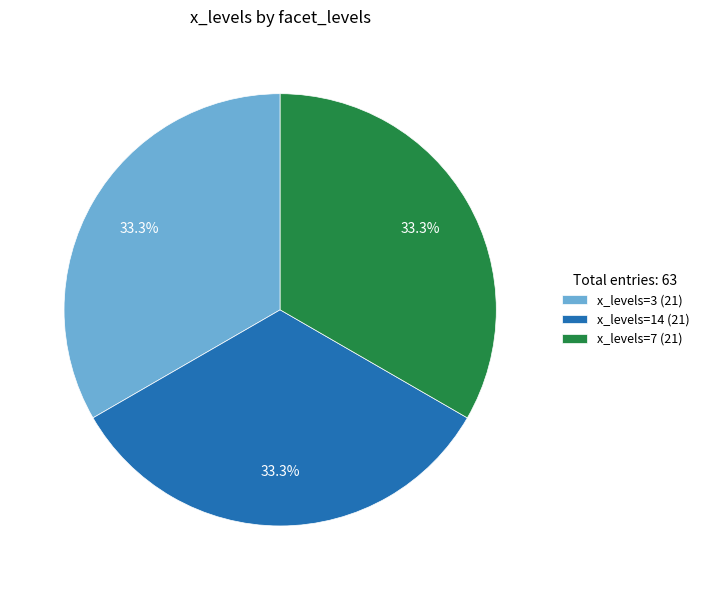

Is there a majority slice in this chart?

No